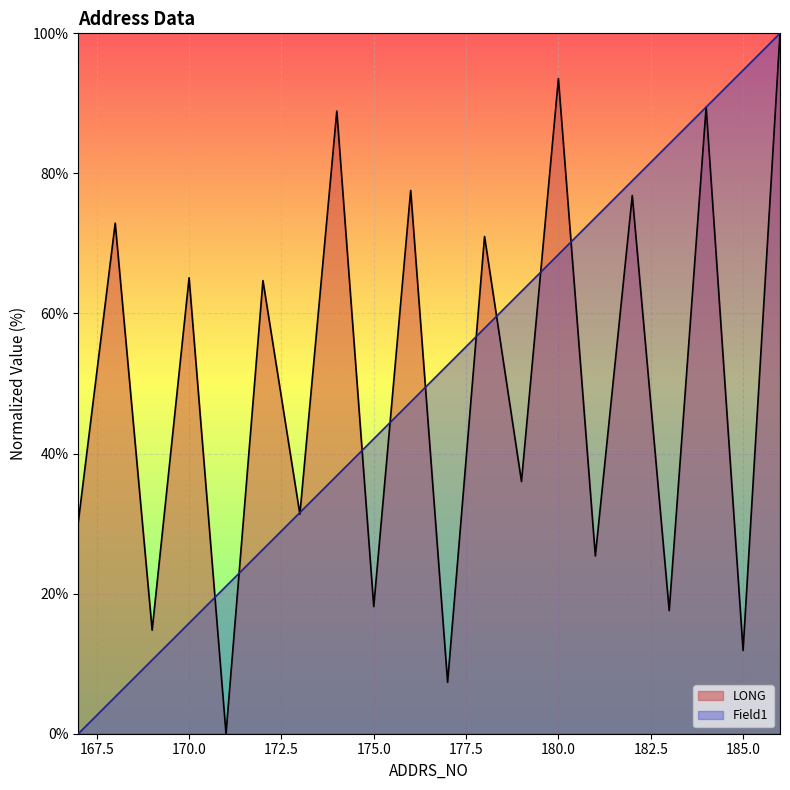

How many lines are shown in the chart?

2